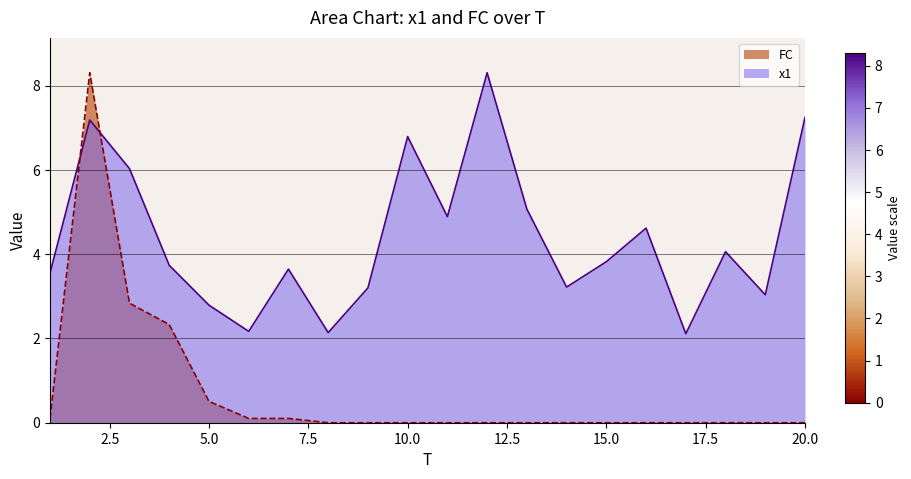

What is the sum of the x1 values at 3 and 15?

9.9